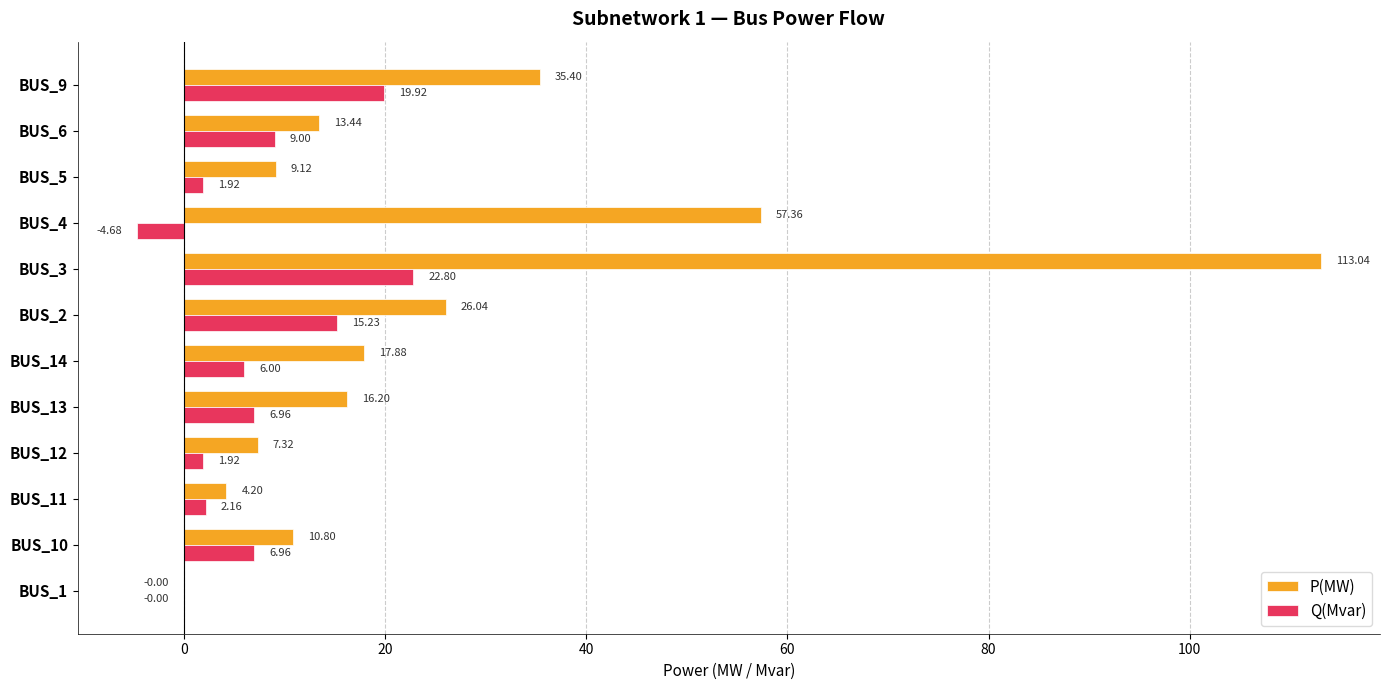

How many data points in Q(Mvar) are above 6?

6